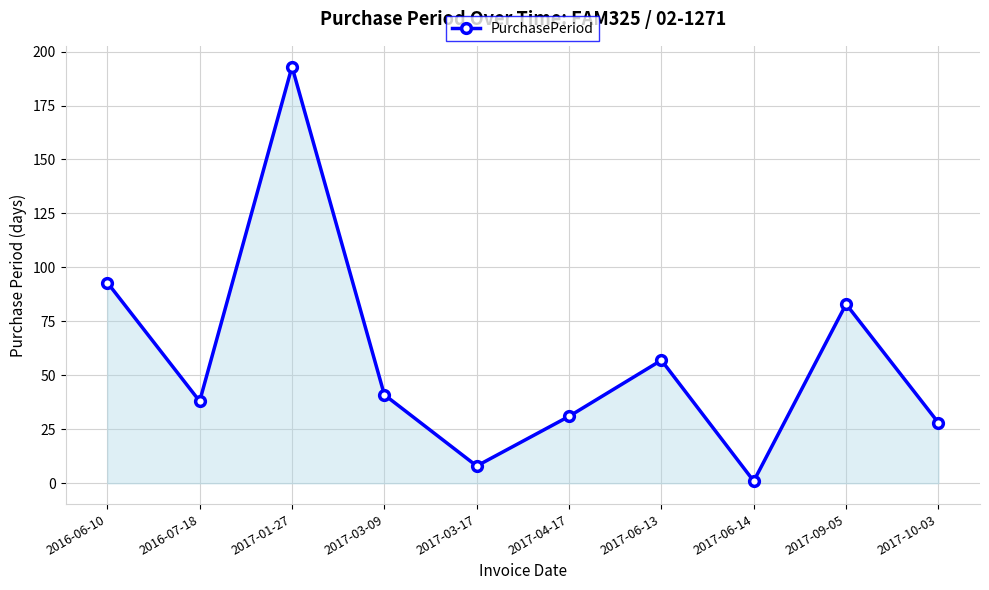

How many lines are shown in the chart?

1